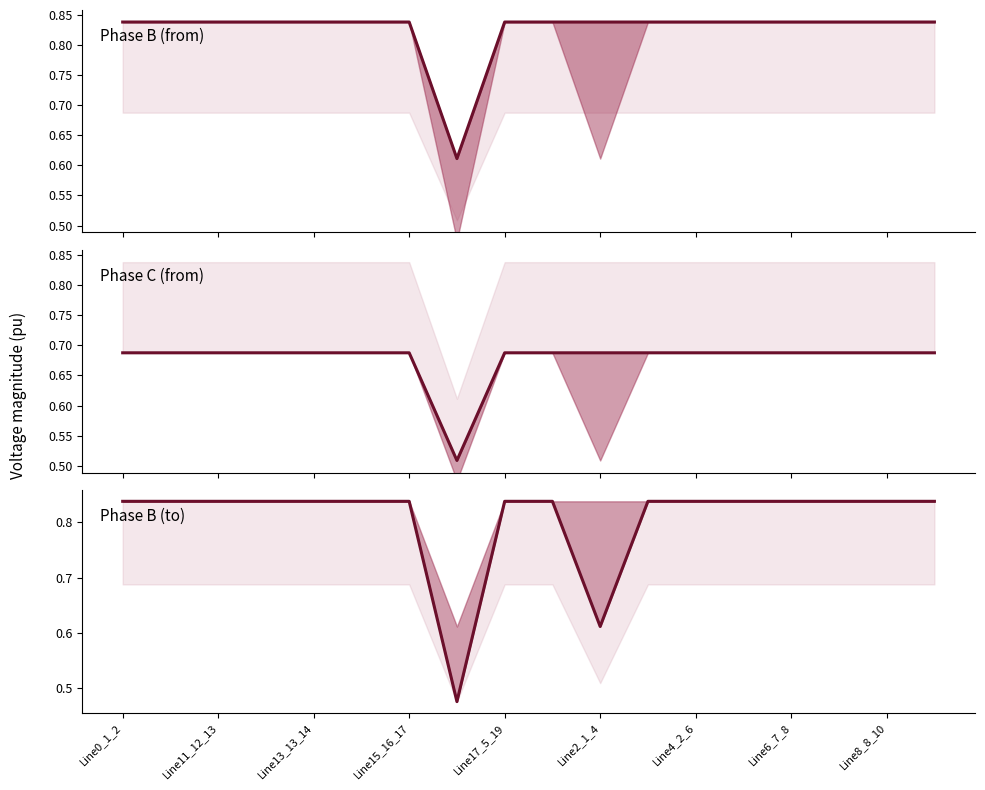

Rank the series at Line13_13_14 from highest to lowest value.

Phase B (from), Phase B (to), Phase C (from)